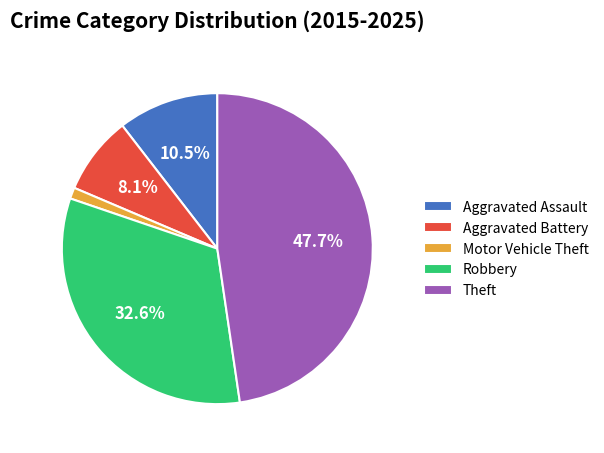

Count the number of slices in the pie.

5